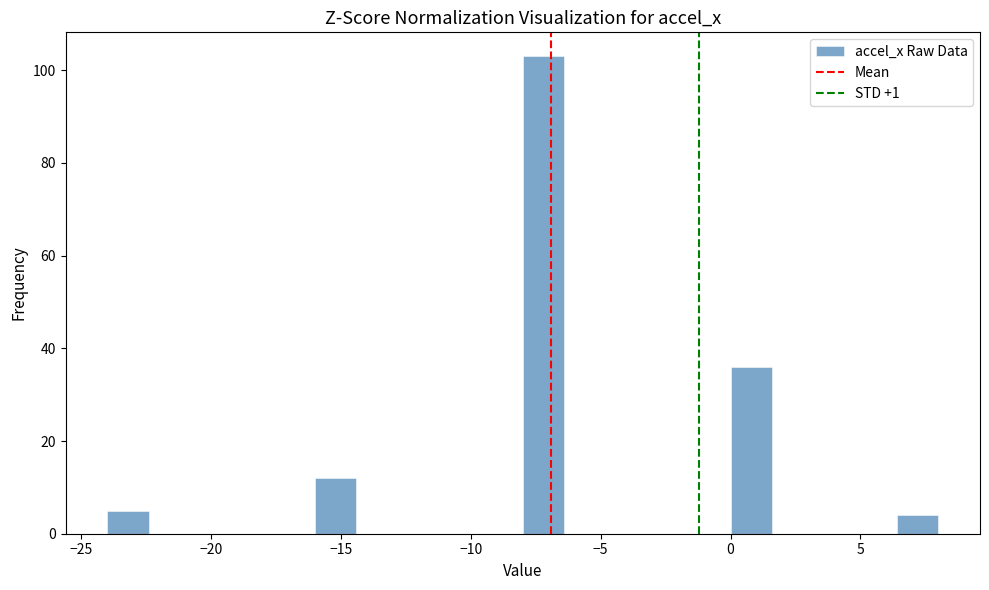

Read against the x-axis, roughly where is the centre of the tallest bar?

-7.0